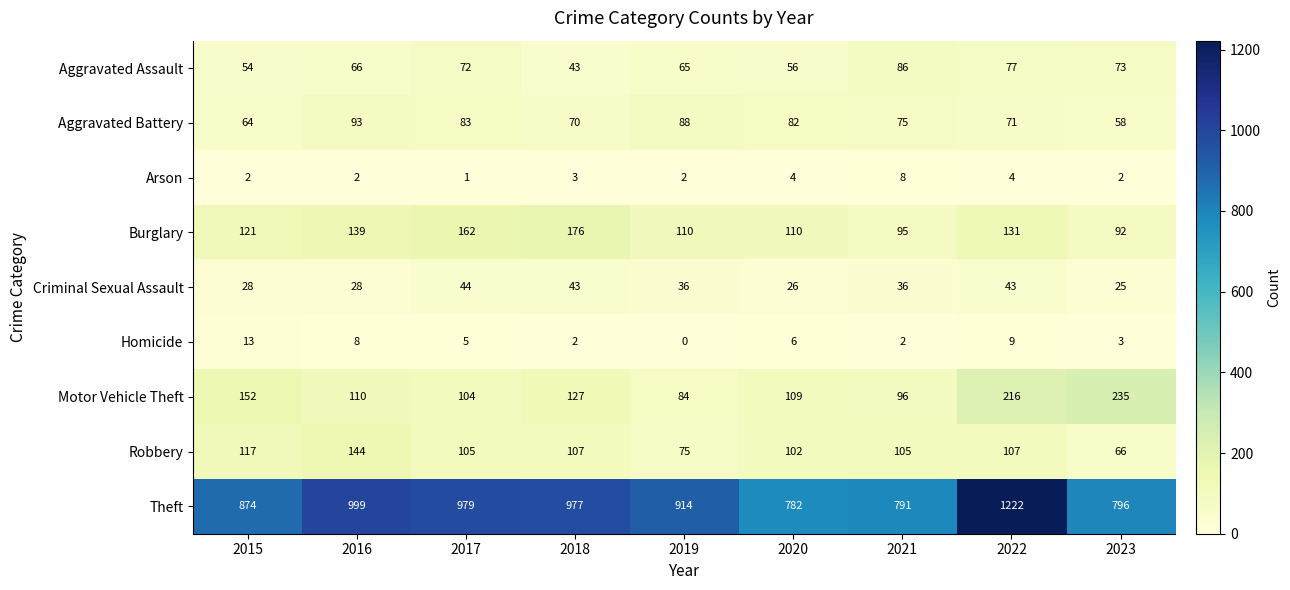

At which category is the sum across all series the highest?

2022